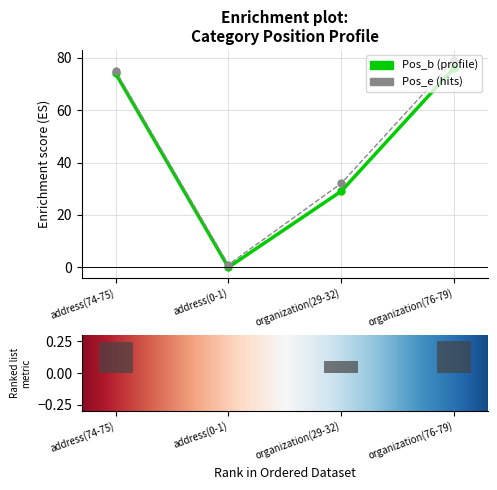

Rank the series at address(0-1) from highest to lowest value.

Pos_e, Pos_b